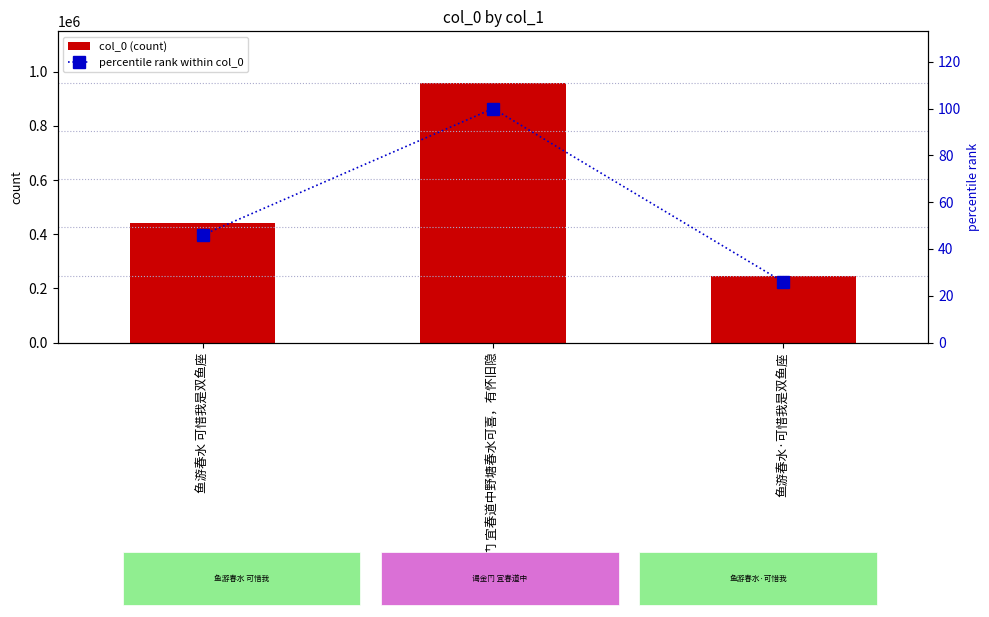

How many values in the percentile rank within col_0 series exceed 45?

2